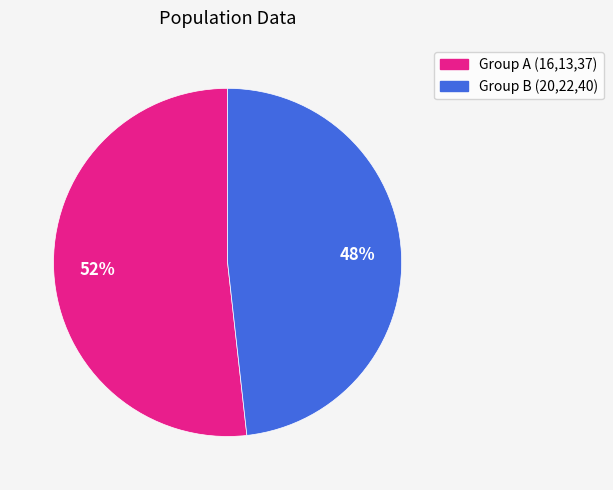

To the nearest percent, what is the difference between the largest and smallest slice percentages?

4%